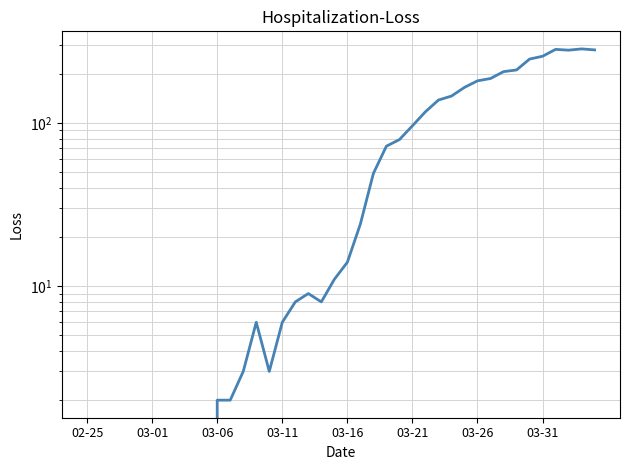

How many lines are shown in the chart?

1